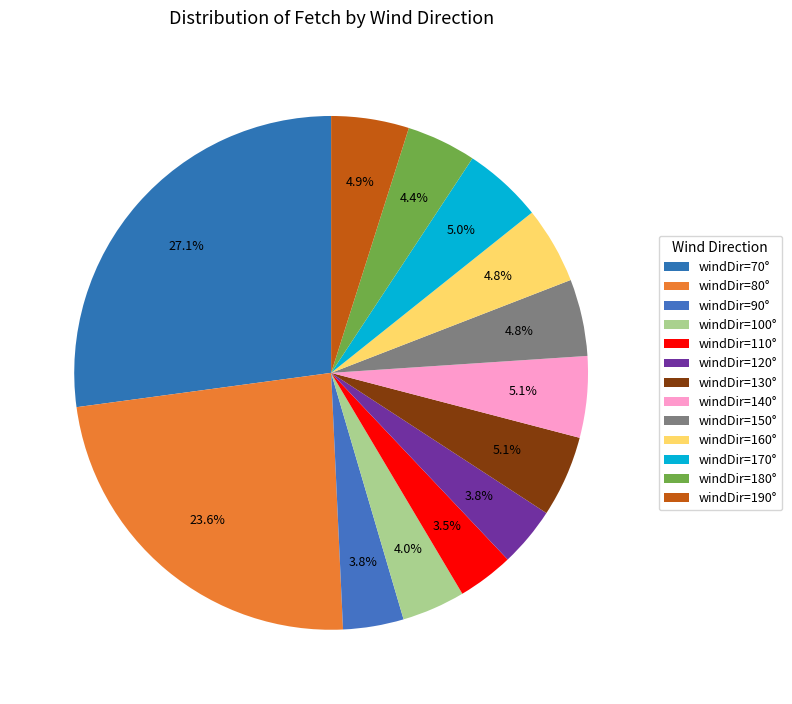

How many segments does this pie chart have?

13